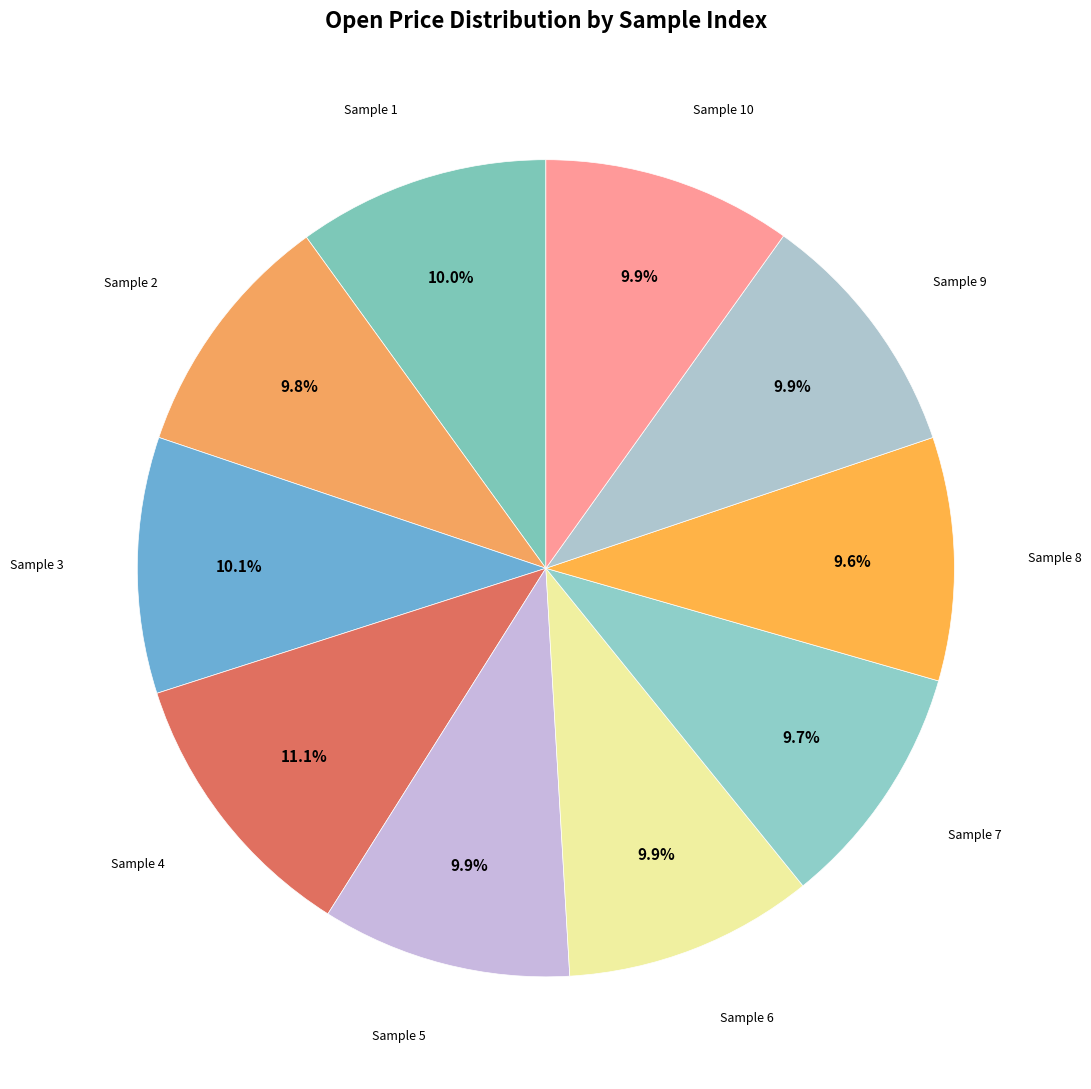

Which slice is the smallest?

8